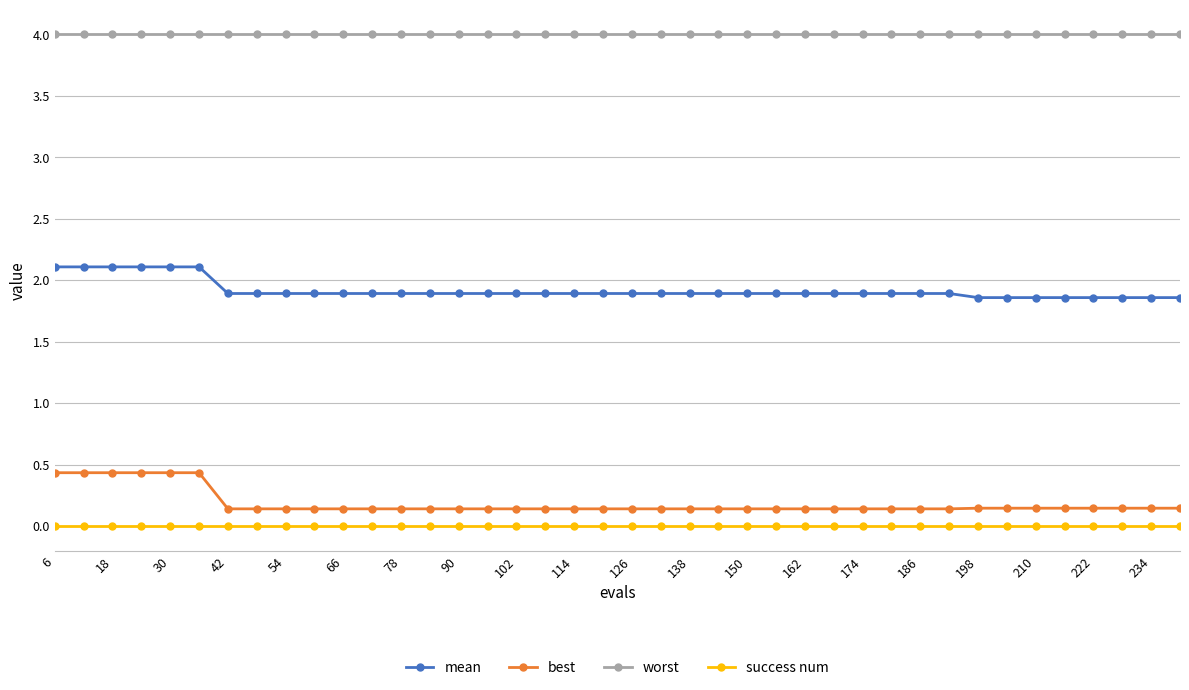

List the series in order of their peak value, highest first.

worst, mean, best, success num